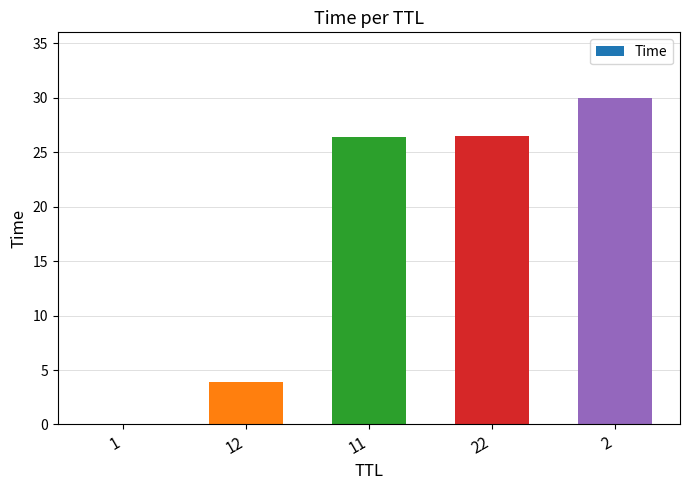

Where does the data first go above 26?

11